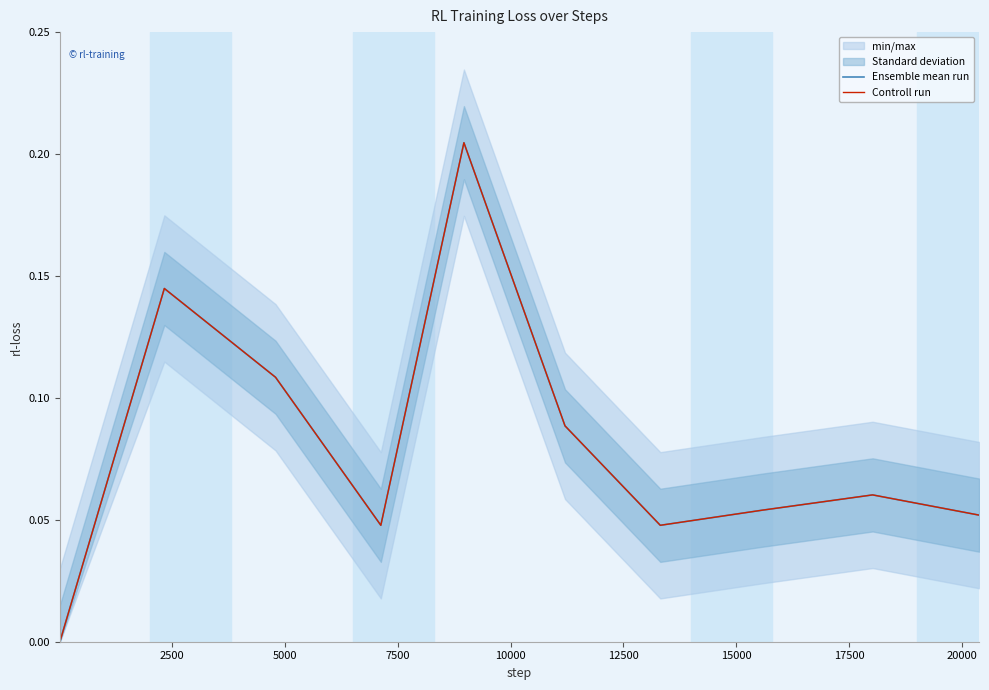

What is the total value across all series at 15000?

0.1